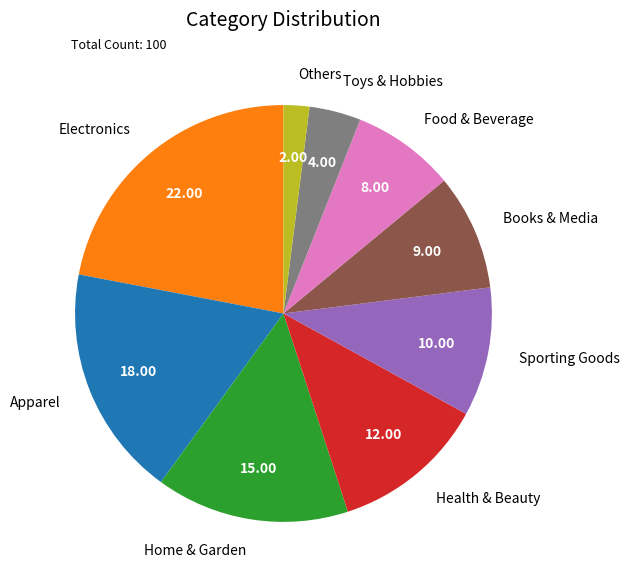

Between Apparel and Books & Media, which is larger?

Apparel